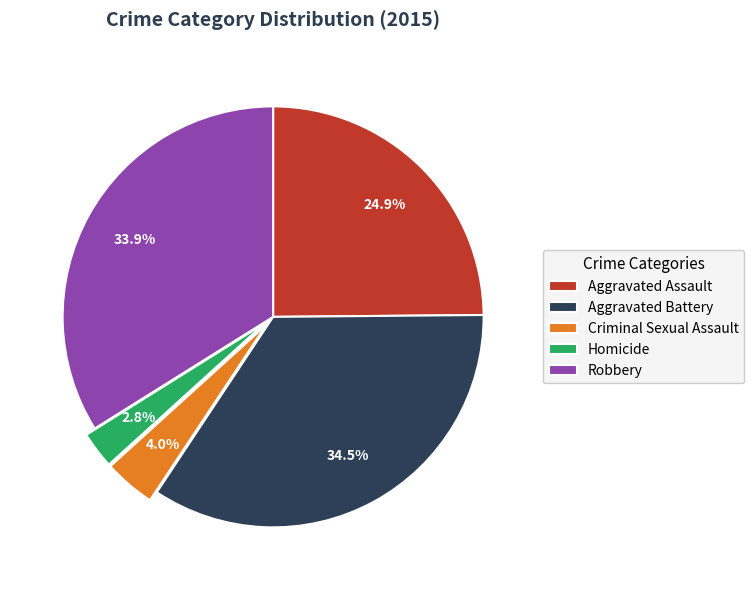

To the nearest percent, what is the difference between the largest and smallest slice percentages?

32%